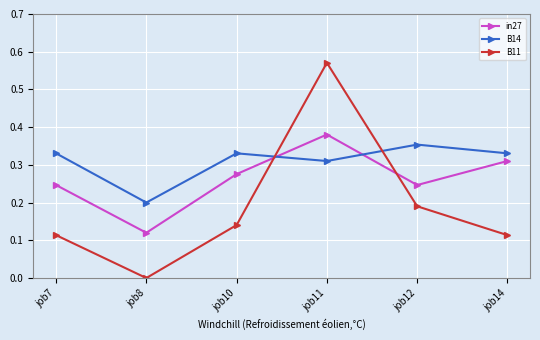

Is this an area chart (filled region under the line)?

No